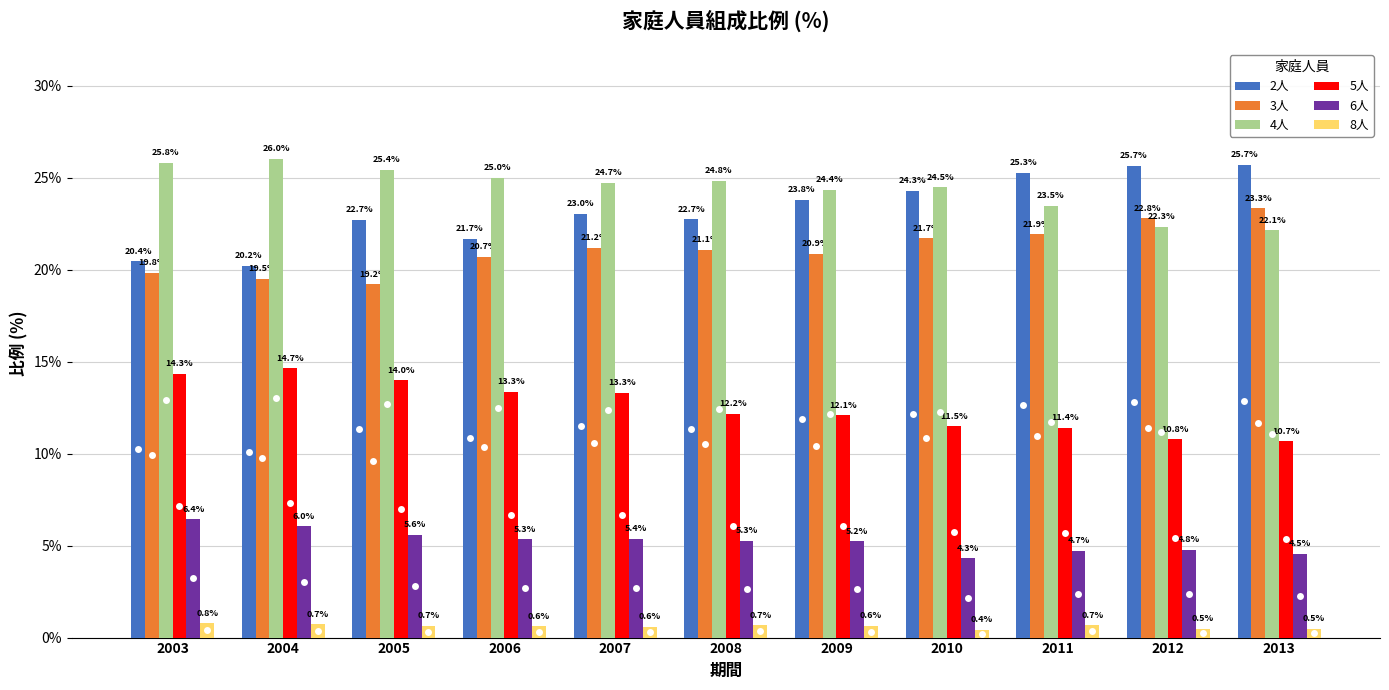

What value does the 6人 series have at 2007?

5.4